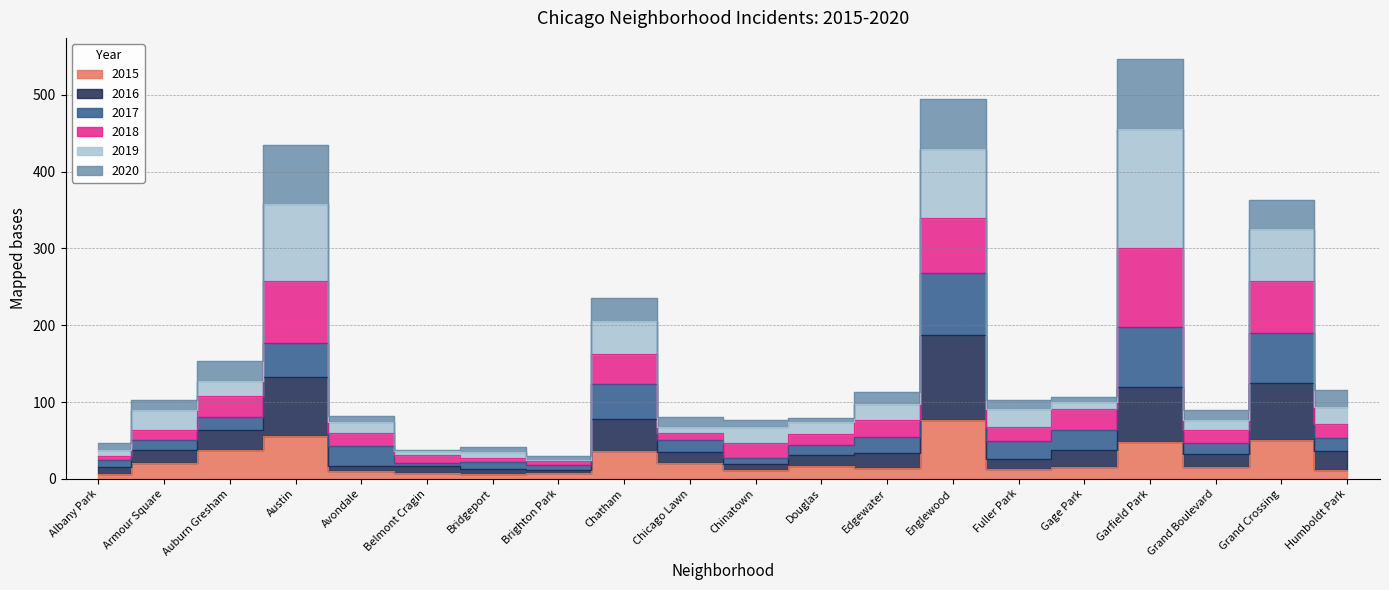

What is the label of the 5th point from the left?

Avondale